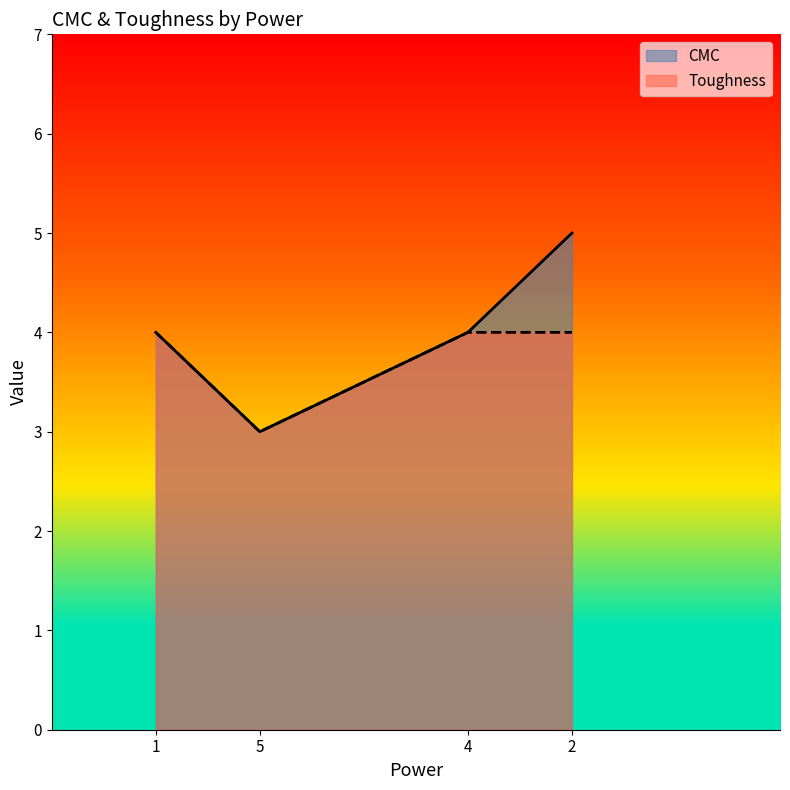

What is the ratio of the value at 2 to the value at 4?

1.2